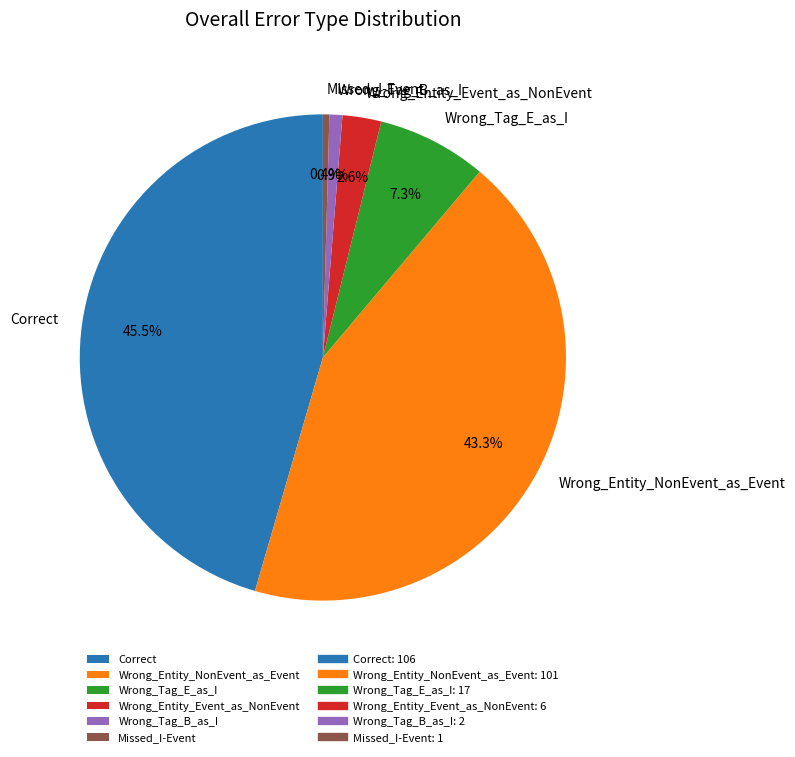

Which category has the biggest portion of the pie?

Correct